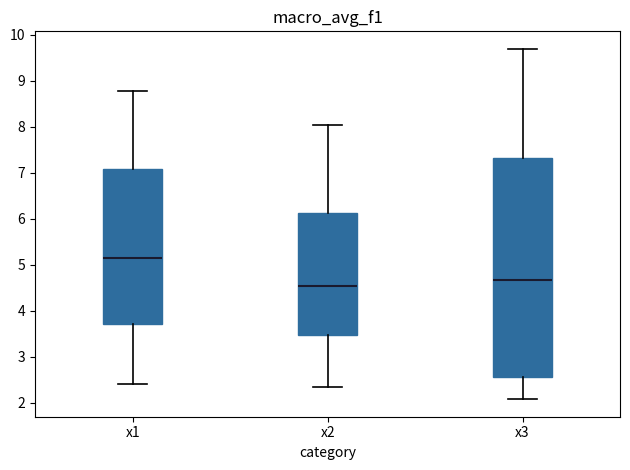

Which box has the lowest median line?

x2